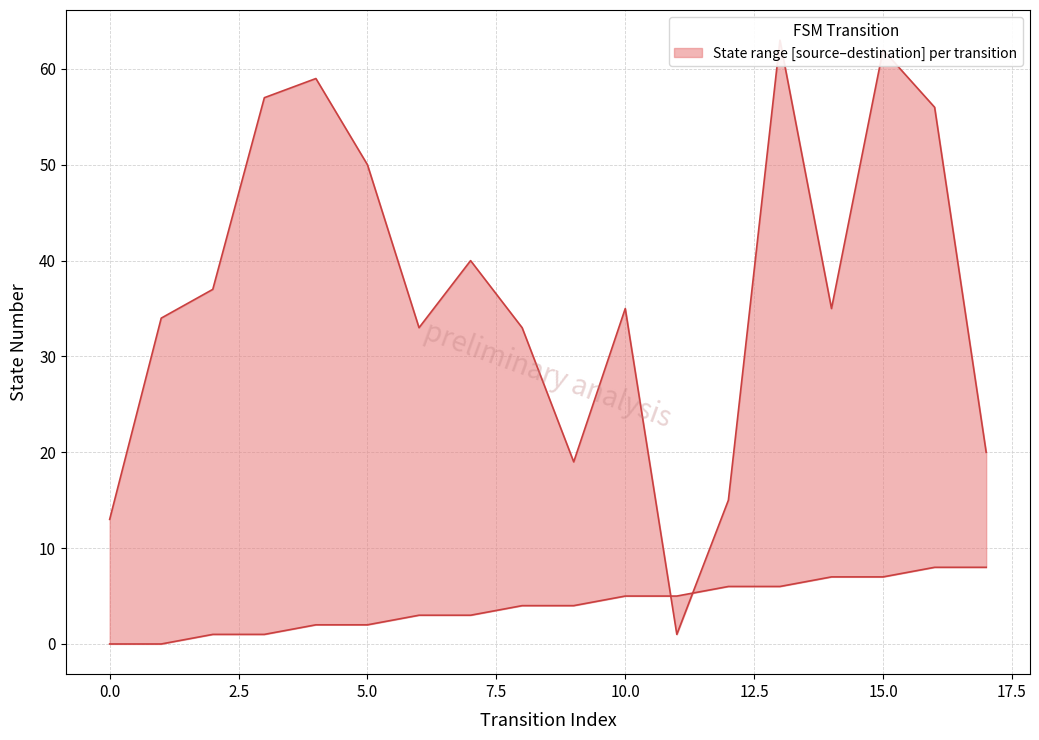

What is the sum of all destination_state values?

662